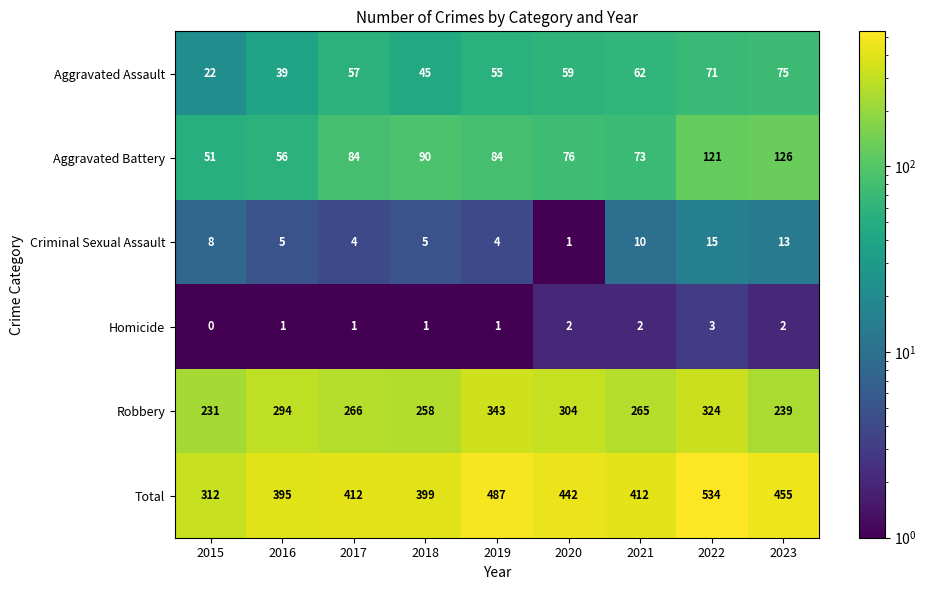

Rank the series at 2020 from highest to lowest value.

Total, Robbery, Aggravated Battery, Aggravated Assault, Homicide, Criminal Sexual Assault